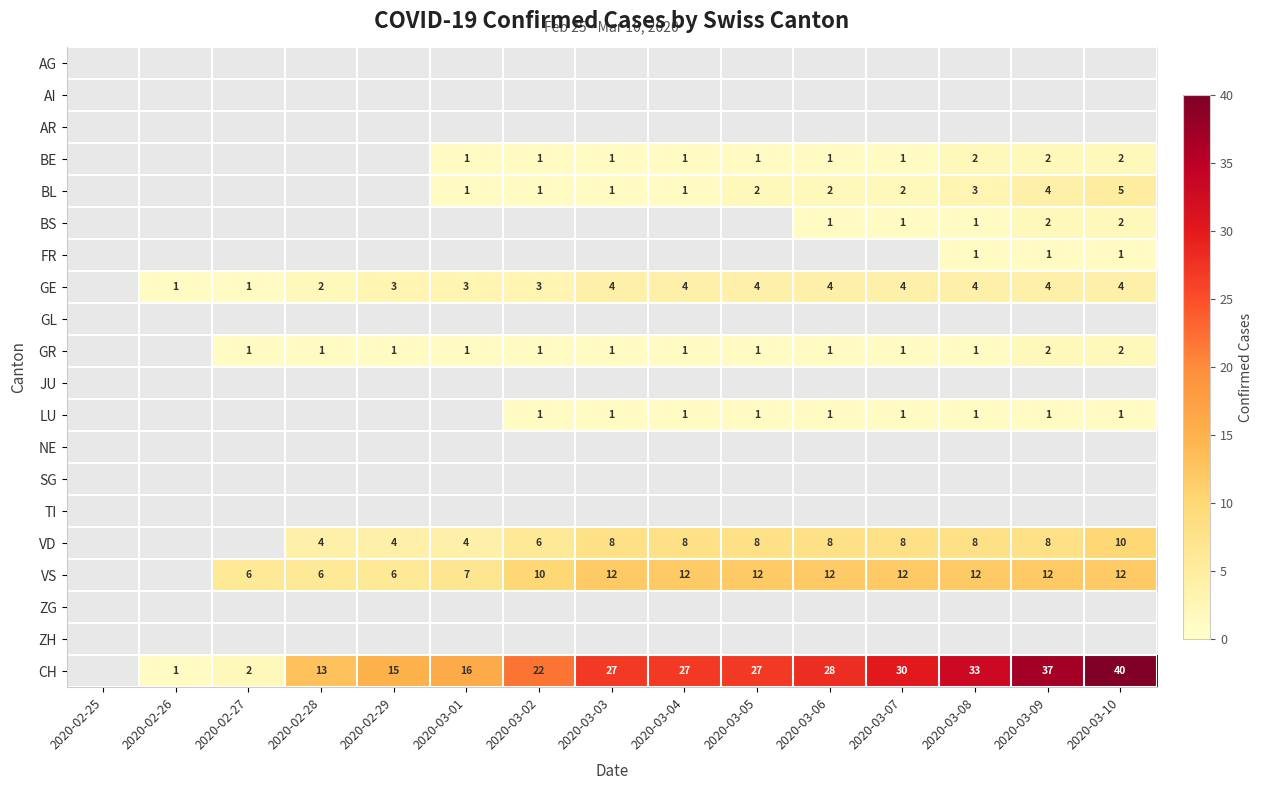

The BS series shows 2 at 2020-03-08. True or false?

False